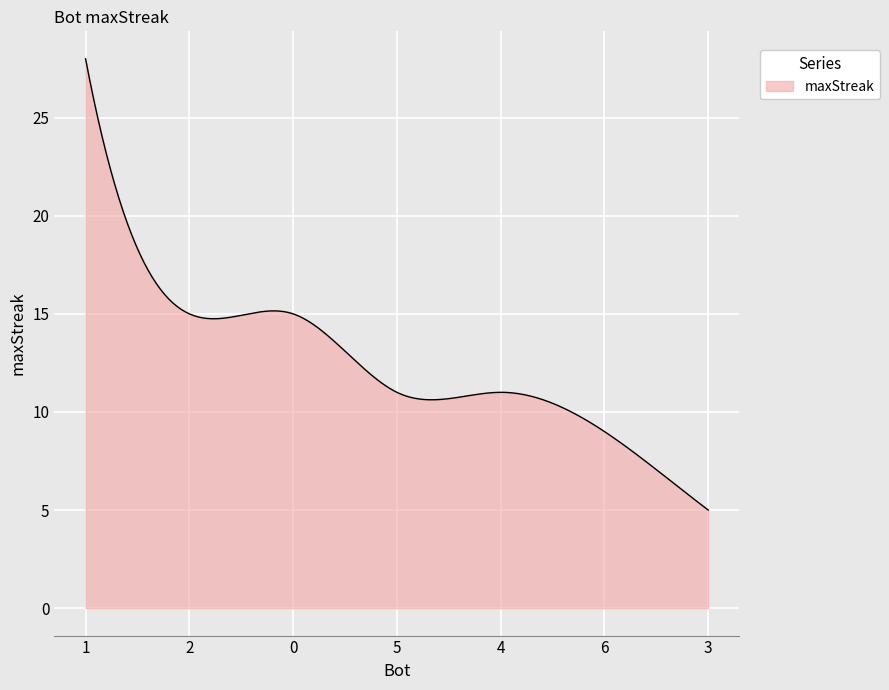

What is the minimum value shown in the chart?

5.0